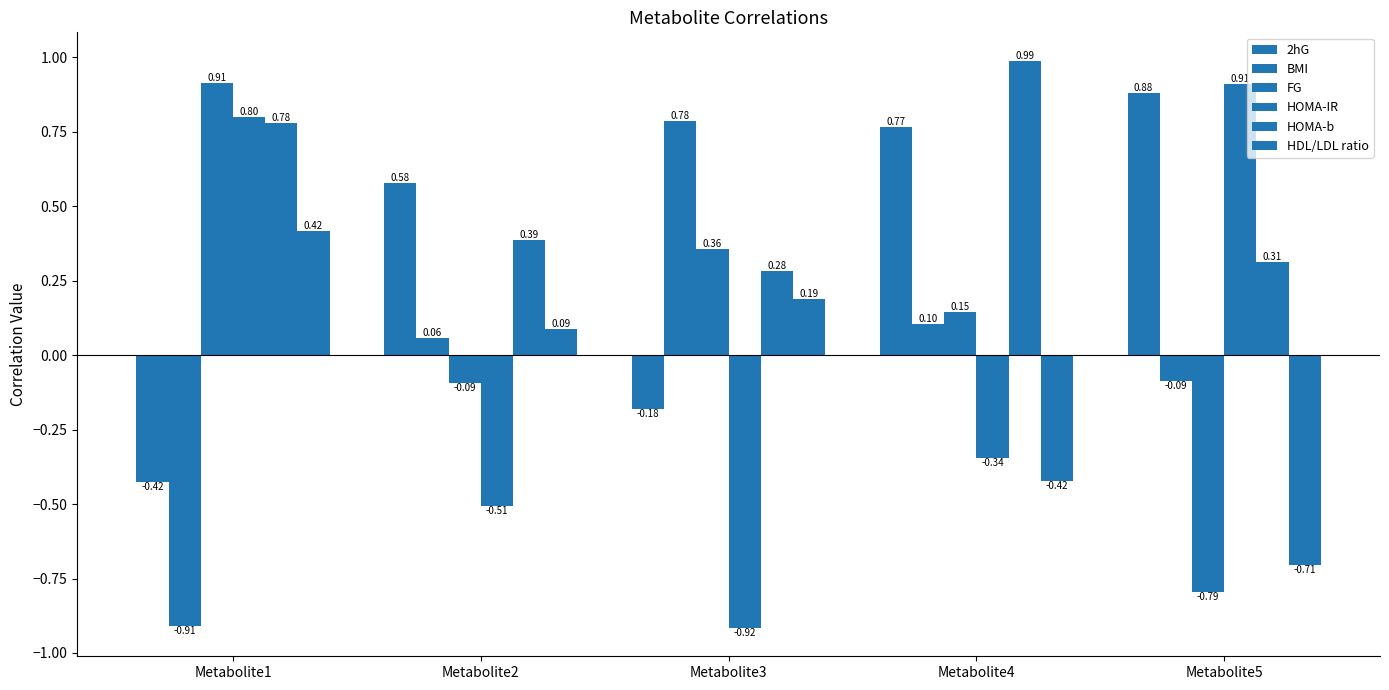

How many values in the HDL/LDL ratio series exceed 0?

3